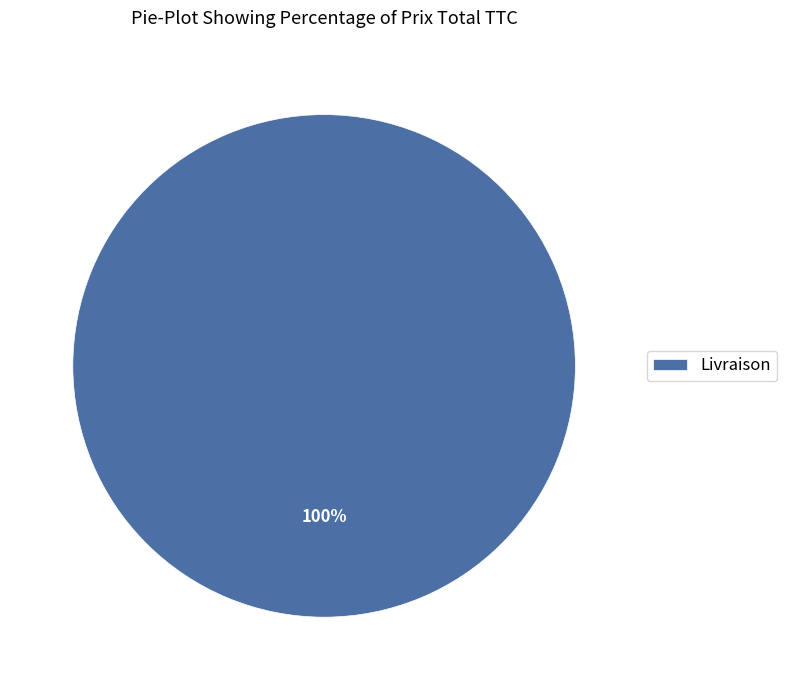

Rank the categories by value from highest to lowest.

Livraison